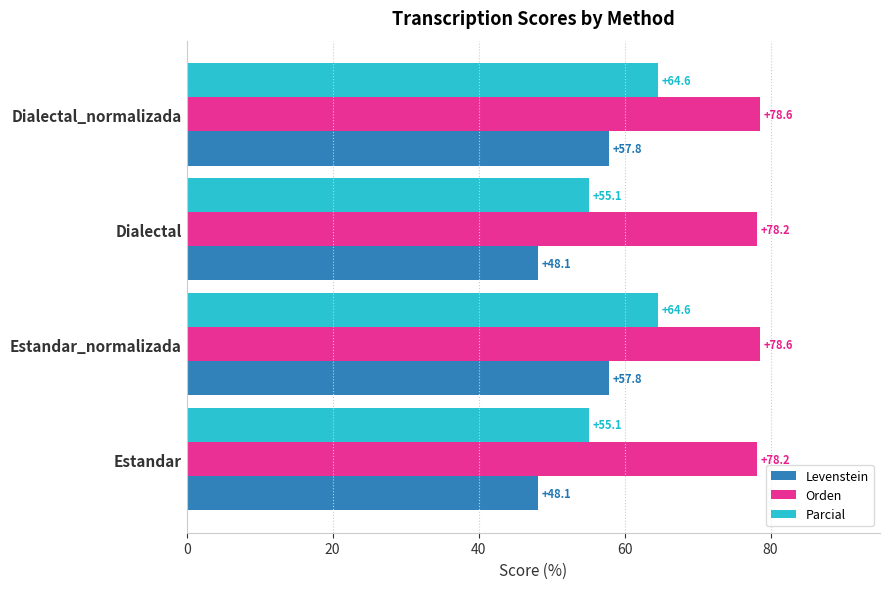

What is the highest value of the Levenstein series?

57.8